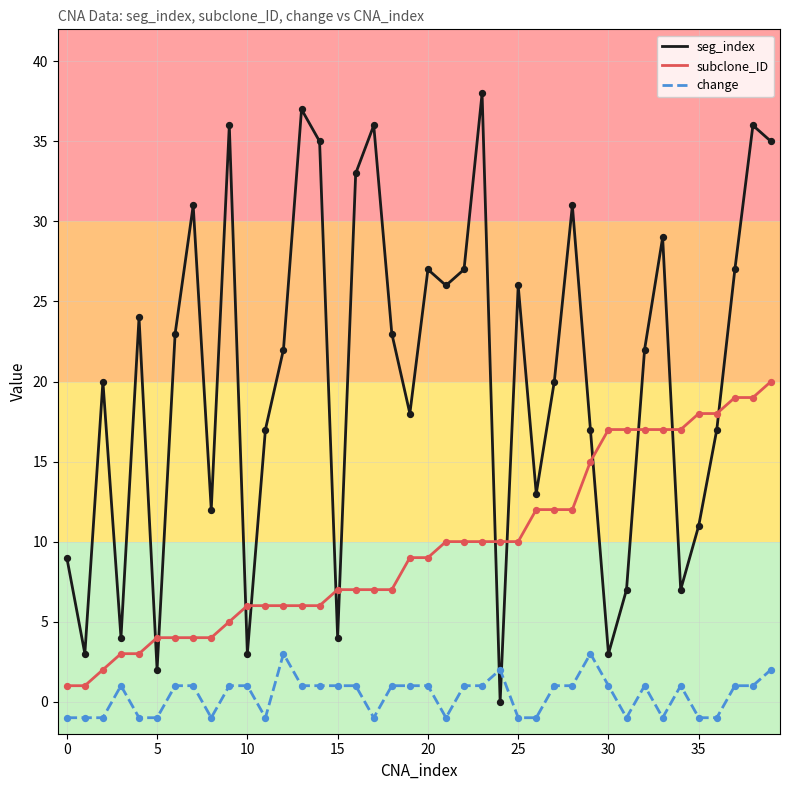

Which series has the largest total across all categories?

seg_index